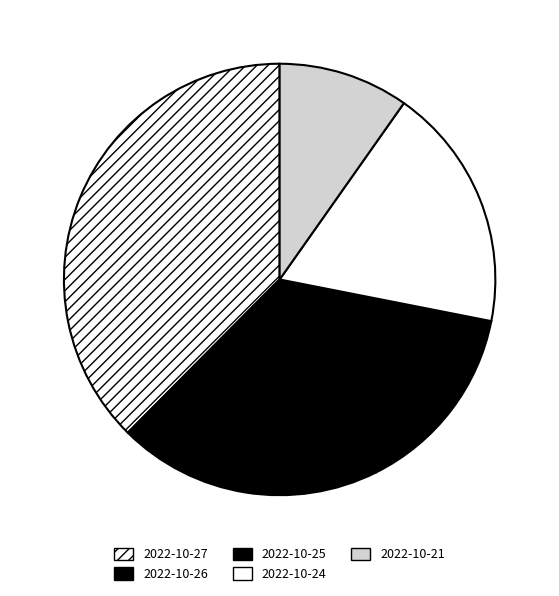

What percentage is the 2022-10-24 slice, to the nearest percent?

18%